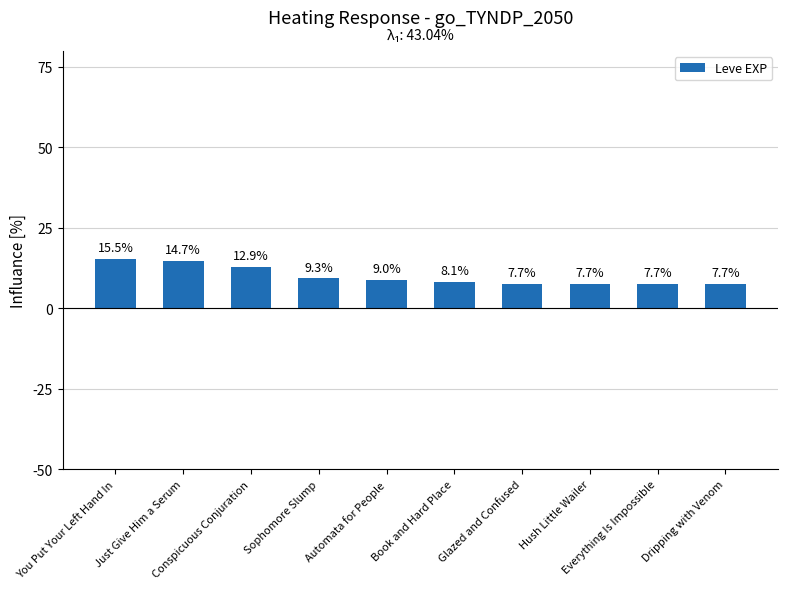

What position from the right is Glazed and Confused?

4